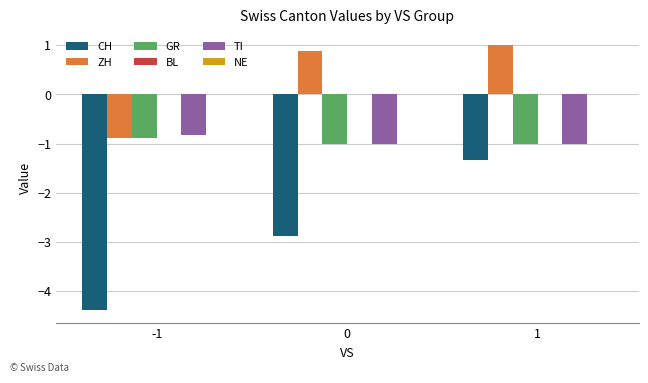

Which series changed the most between 0 and 1?

CH